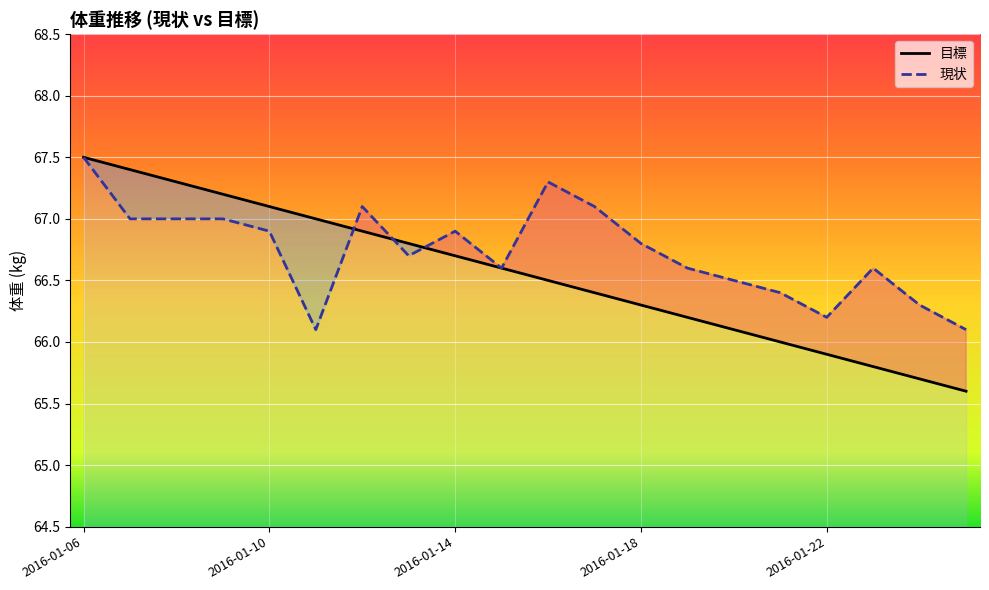

What is the sum of all 目標 values?

1331.0